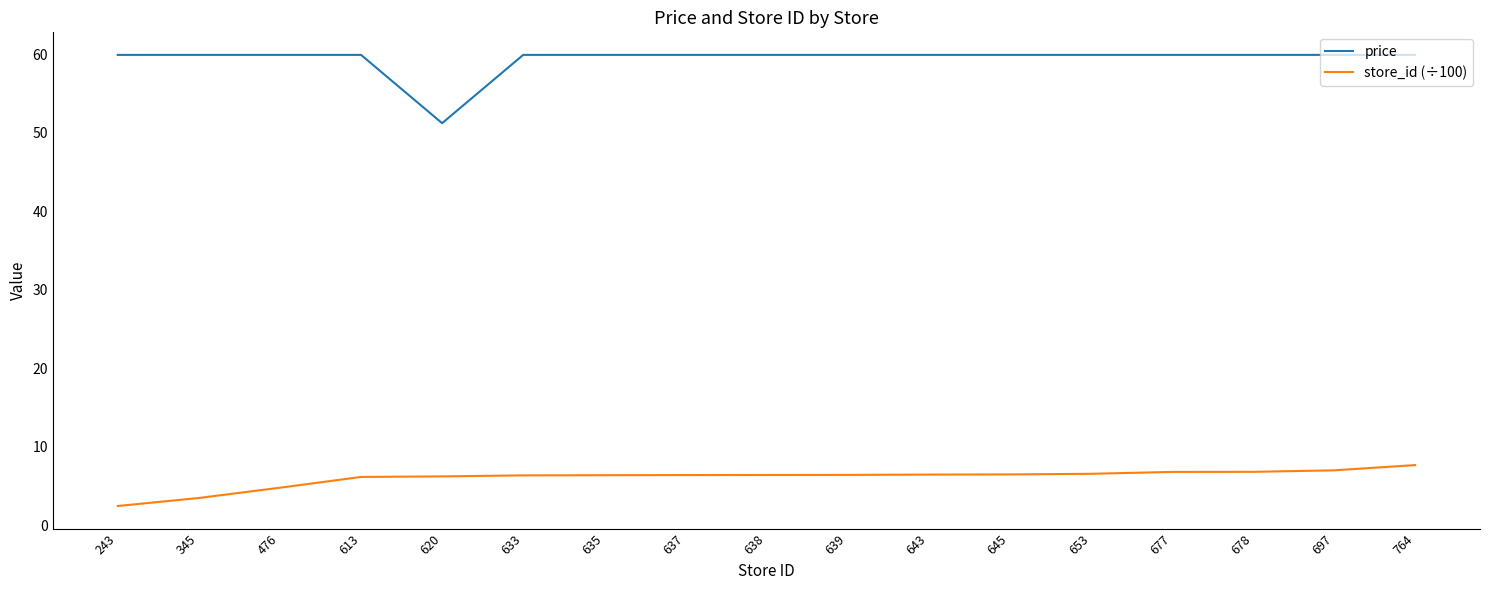

What is the total value across all series at 639?

66.3